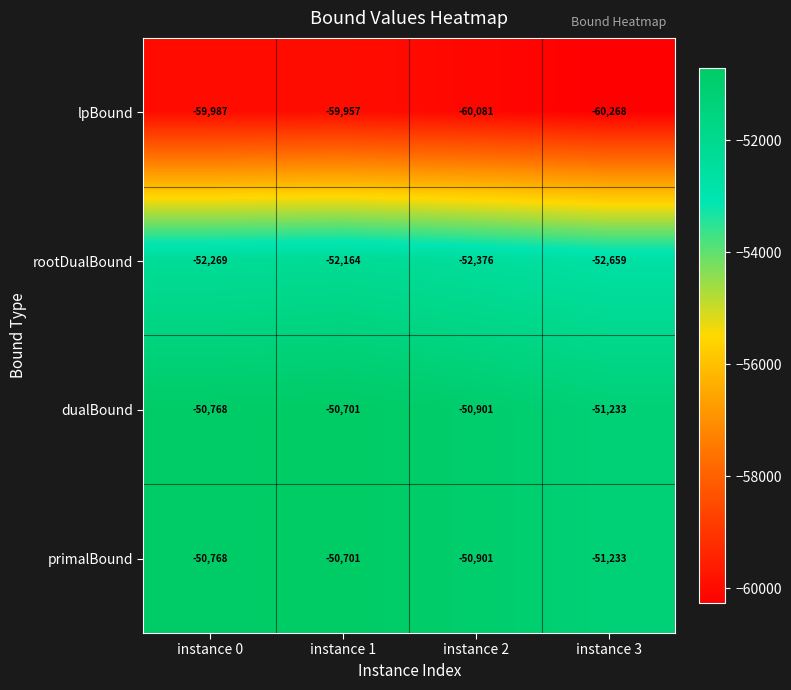

Reading left to right, extract all data points from this chart.

lpBound: -59987	-59957	-60081	-60268
rootDualBound: -52269	-52164	-52376	-52659
dualBound: -50768	-50701	-50901	-51233
primalBound: -50768	-50701	-50901	-51233